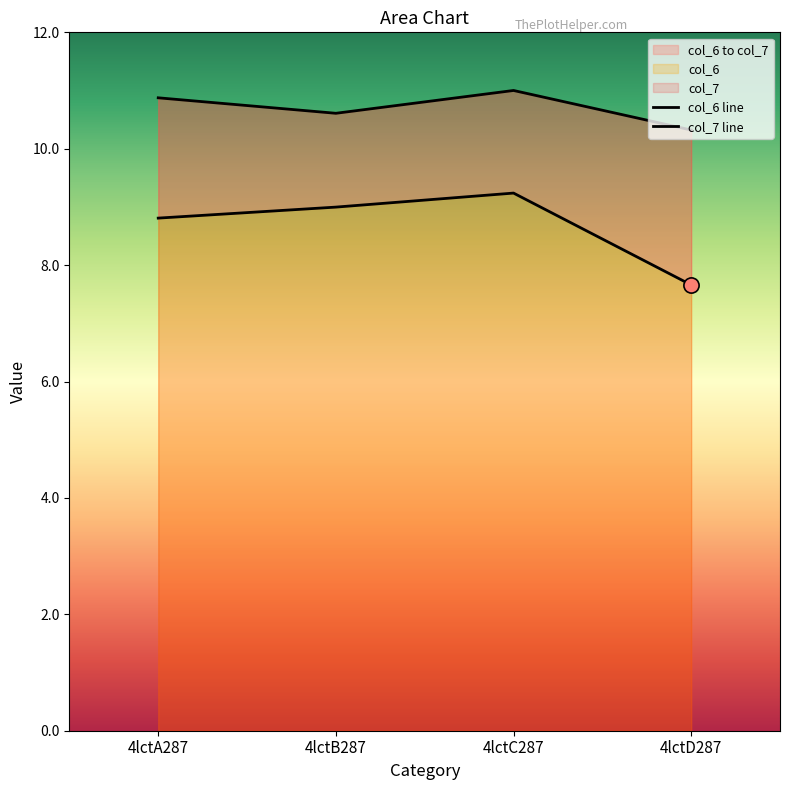

What is the total value across all series at 4lctA287?

19.7